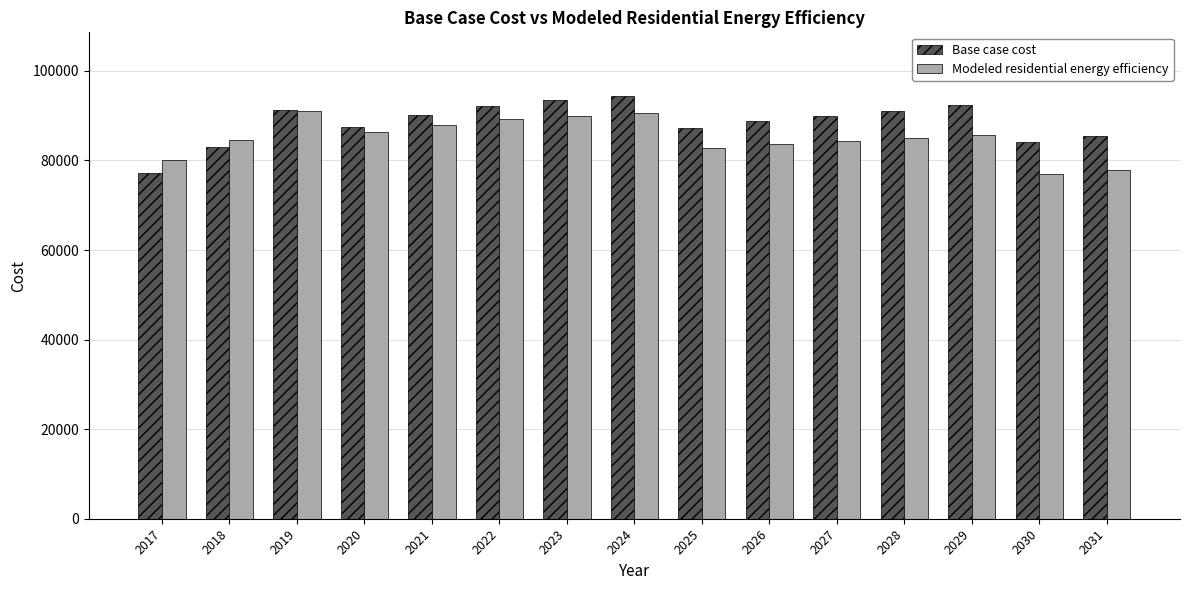

Rank the series at 2027 from highest to lowest value.

Base case cost, Modeled residential energy efficiency